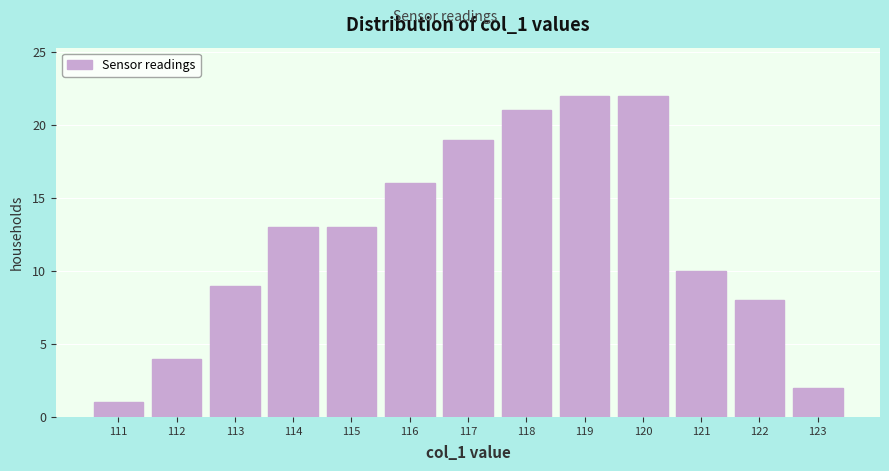

Reading left to right, list every bar in this chart as the range it spans on the x-axis followed by its height. The values are not printed on the chart, so give them approximately, as read against the axis.

110.5 to 111.5: 1
111.5 to 112.5: 4
112.5 to 113.5: 9
113.5 to 114.5: 13
114.5 to 115.5: 13
115.5 to 116.5: 16
116.5 to 117.5: 19
117.5 to 118.5: 21
118.5 to 119.5: 22
119.5 to 120.5: 22
120.5 to 121.5: 10
121.5 to 122.5: 8
122.5 to 123.5: 2